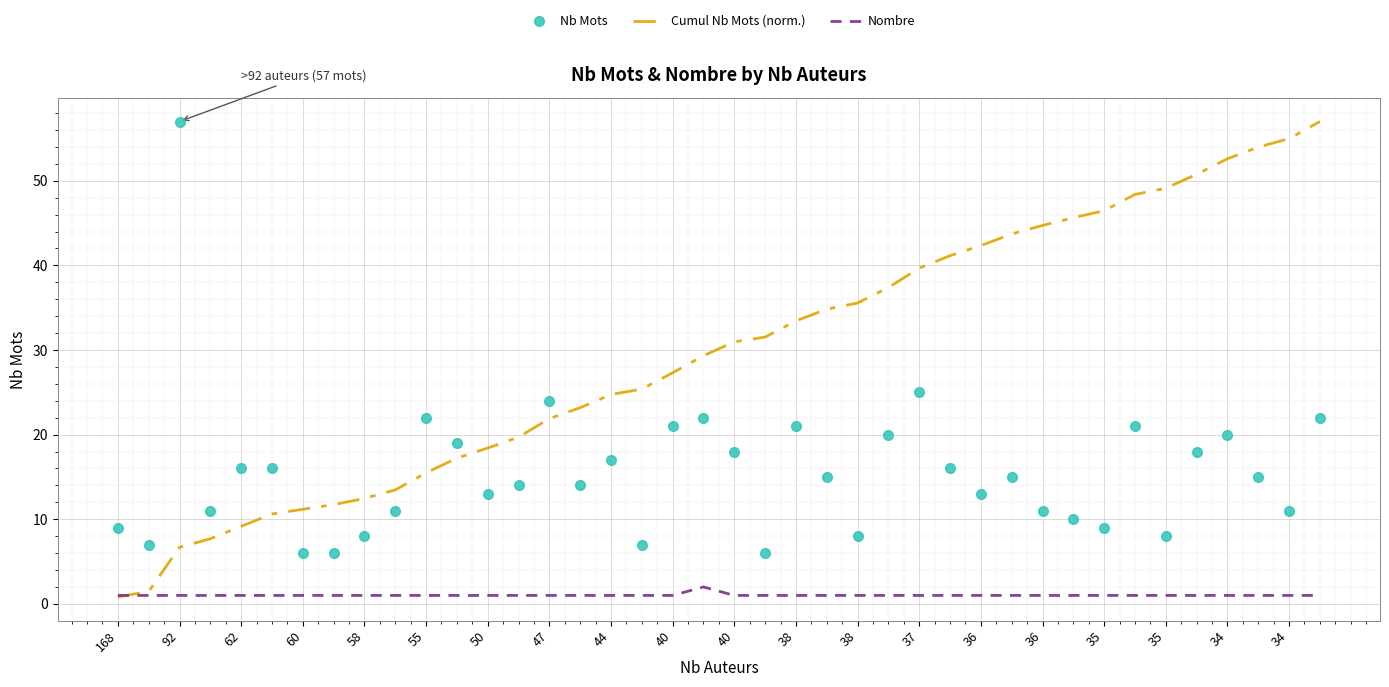

Which series has the widest spread of values?

Cumul Nb Mots (norm.)